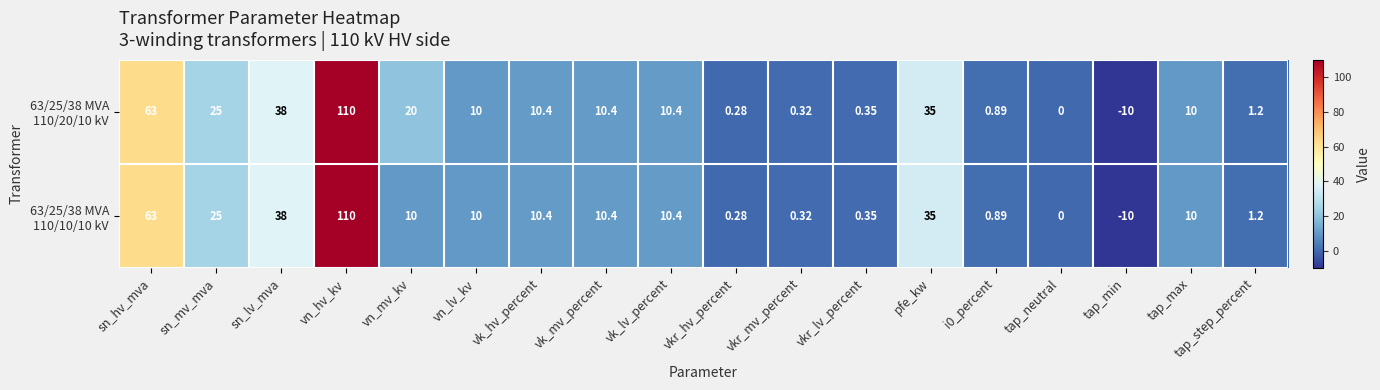

At which category does the chart reach its minimum across all series?

tap_min